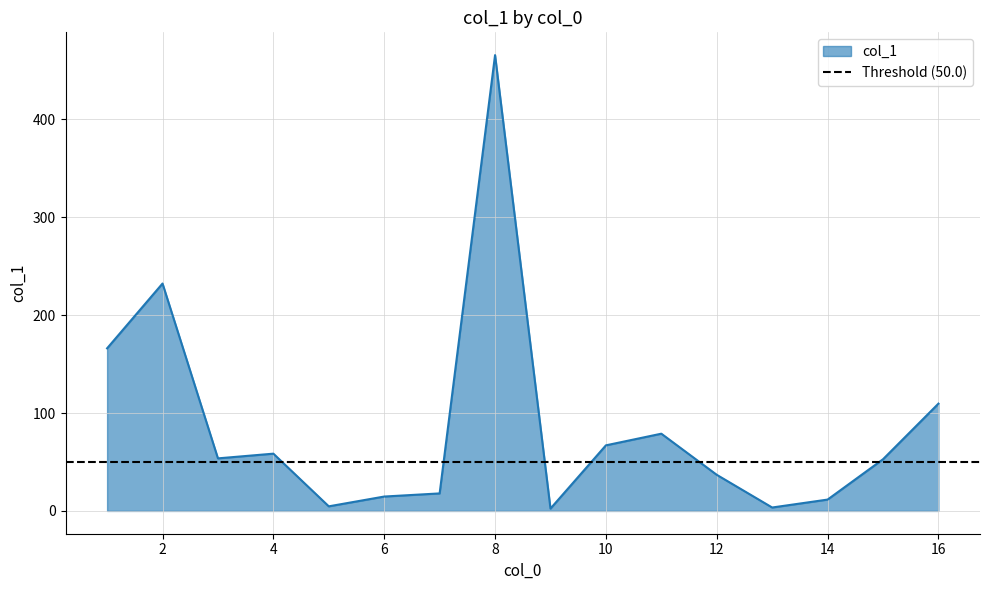

What is the smallest value displayed?

2.4